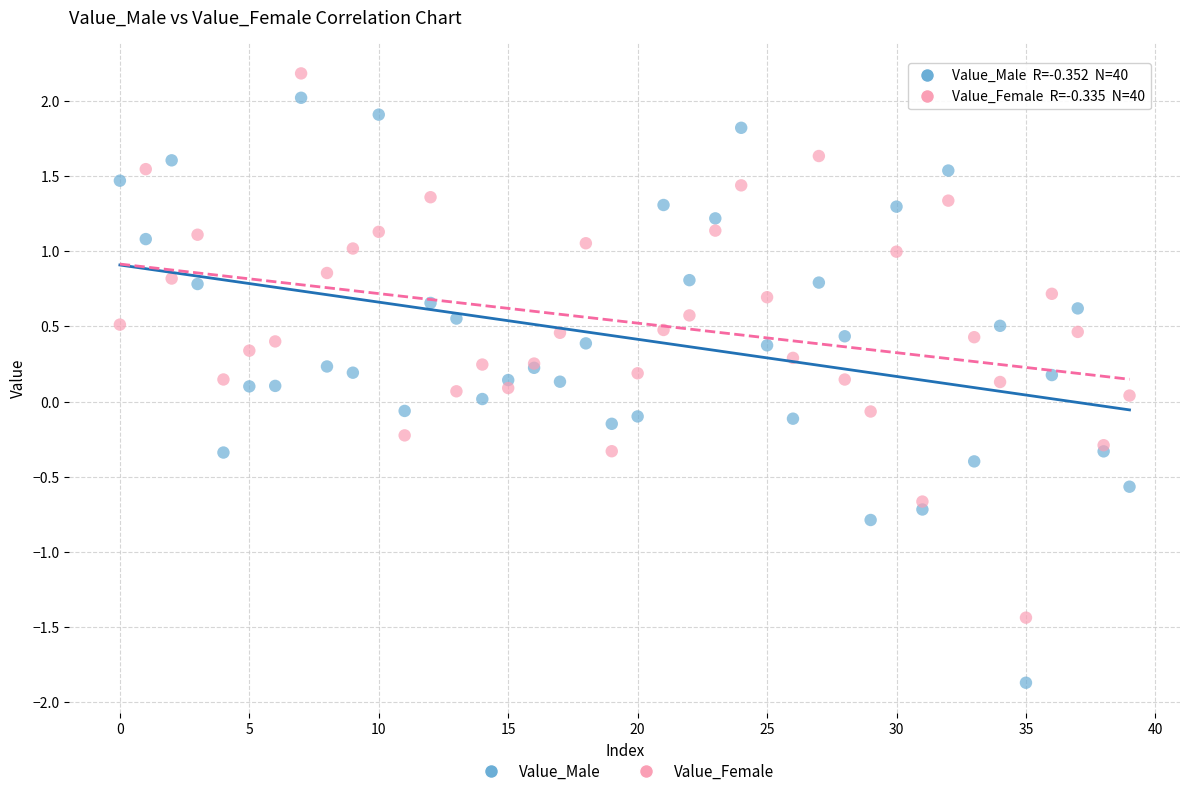

Which series contains the lowest Y value?

Value_Male